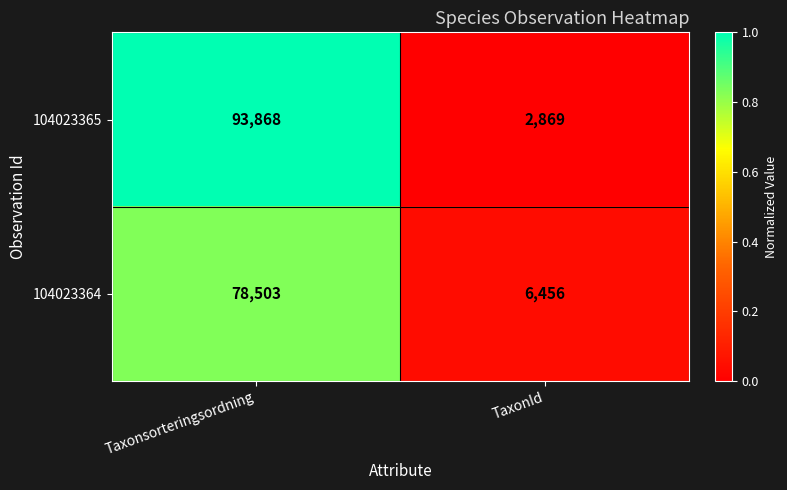

The 104023365 series shows 34648 at Taxonsorteringsordning. True or false?

False